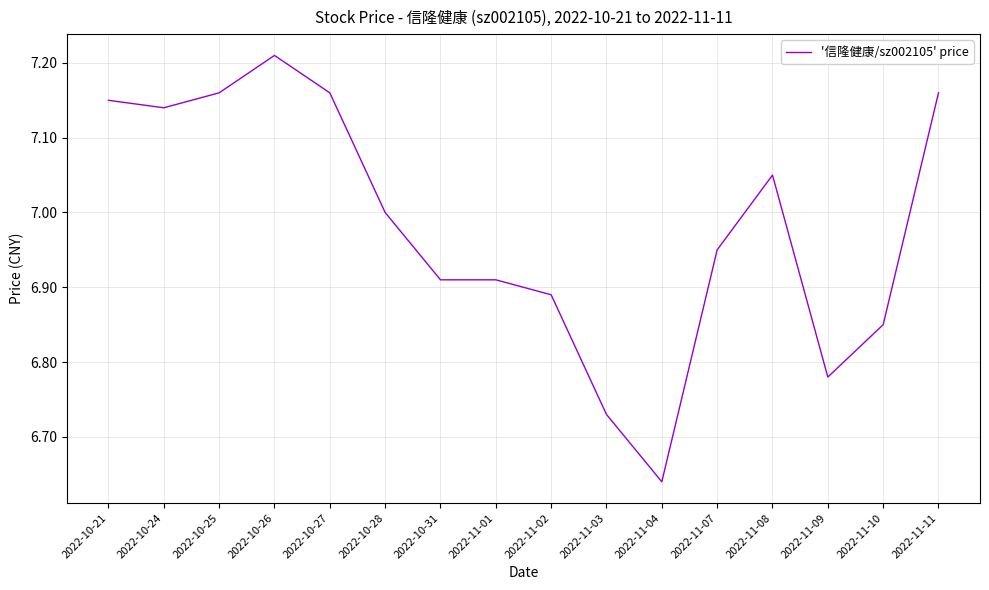

Which has a higher value, 2022-10-24 or 2022-11-07?

2022-10-24